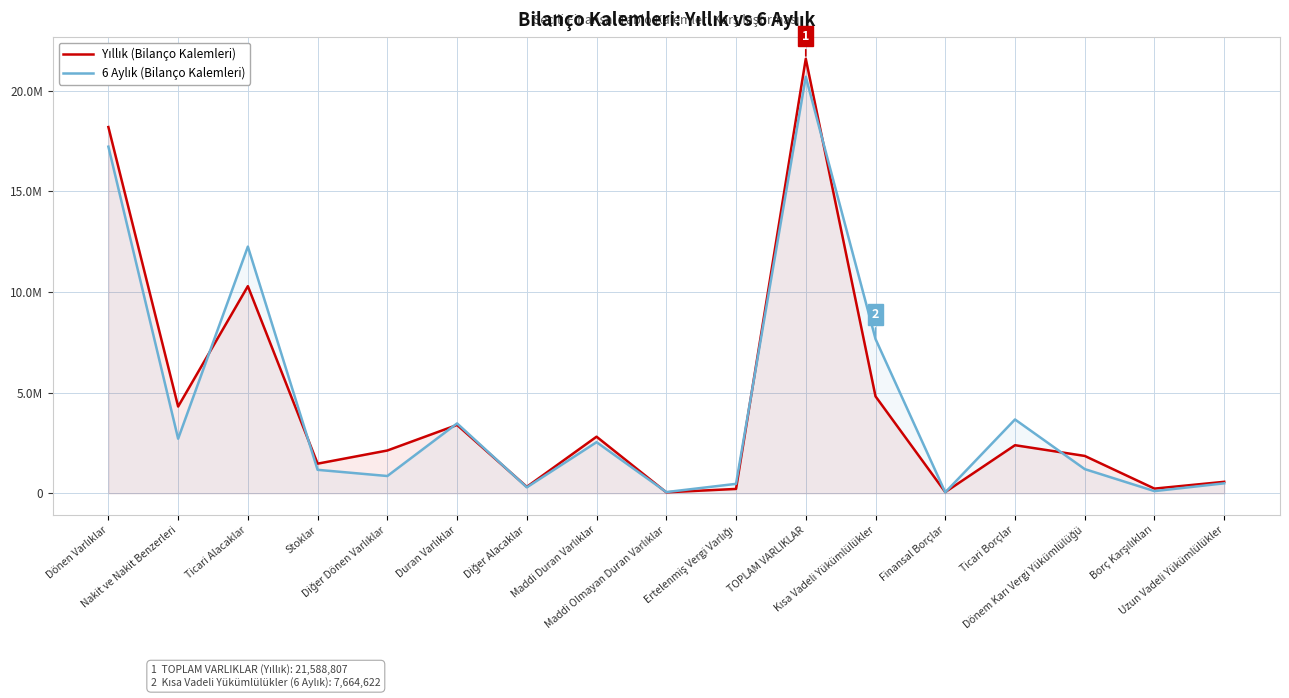

The 6 Aylık series shows 1444229 at Diğer Dönen Varlıklar. True or false?

False